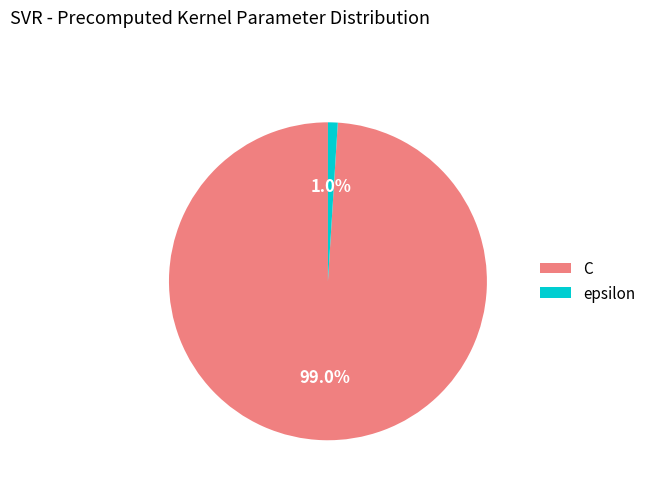

How many slices are in this pie chart?

2